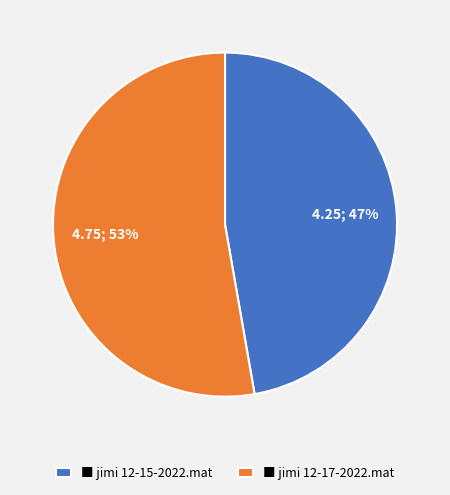

Rank the categories by value from lowest to highest.

■ jimi 12-15-2022.mat, ■ jimi 12-17-2022.mat